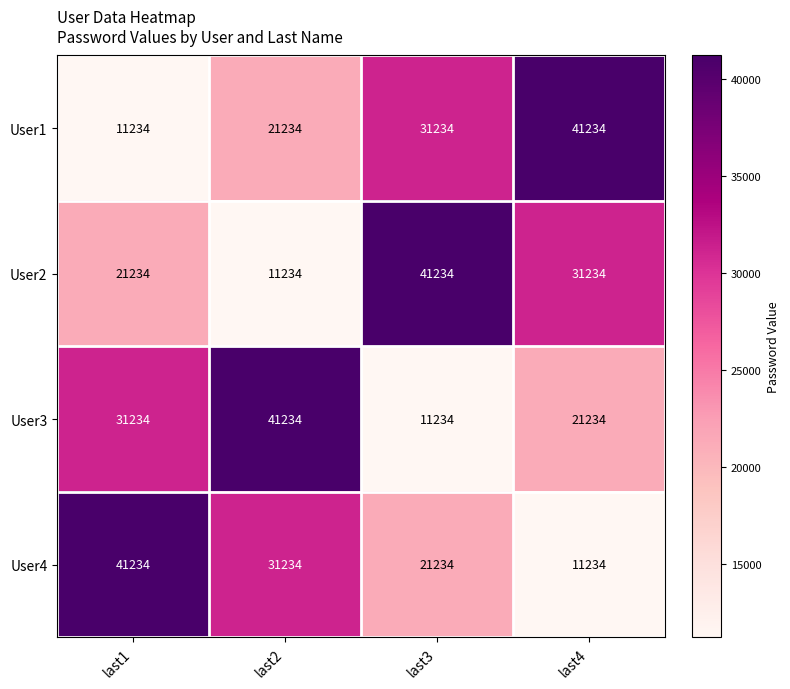

What is the sum of all User3 values?

104936